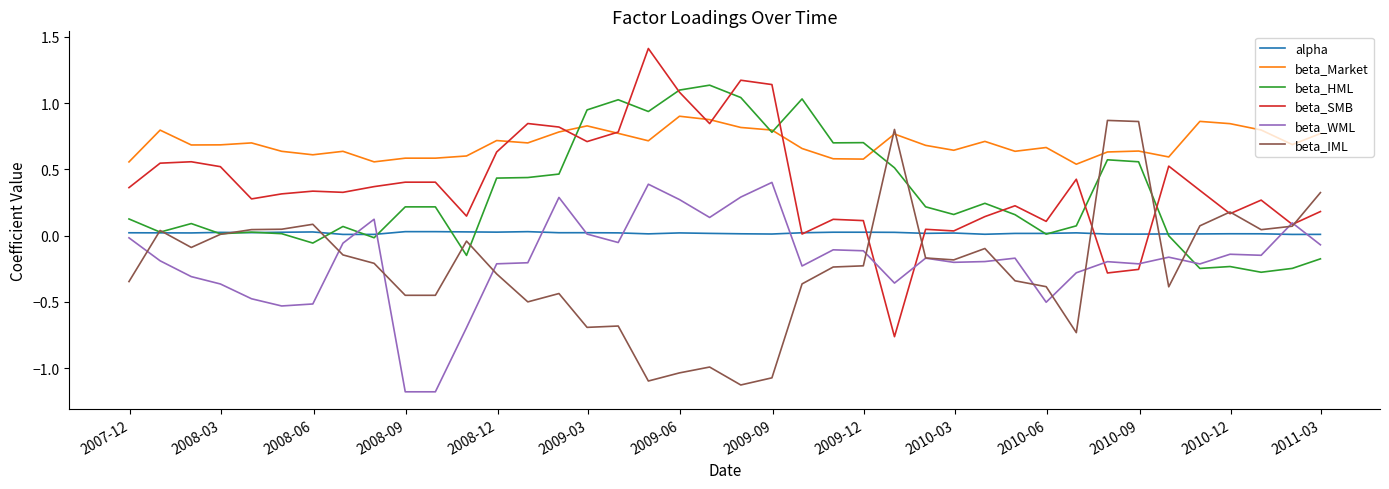

Which series has the largest range (max minus min)?

beta_SMB